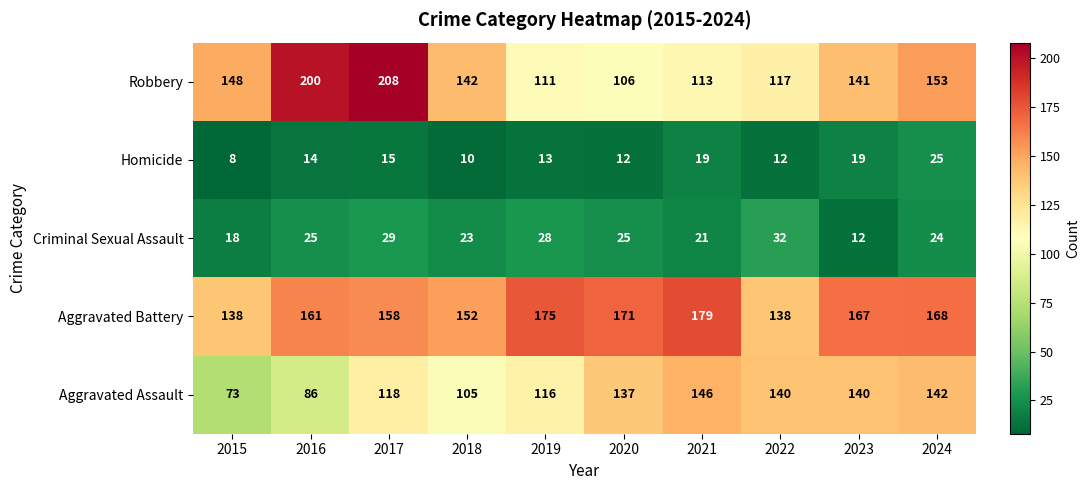

The Robbery series shows 117 at 2022. True or false?

True